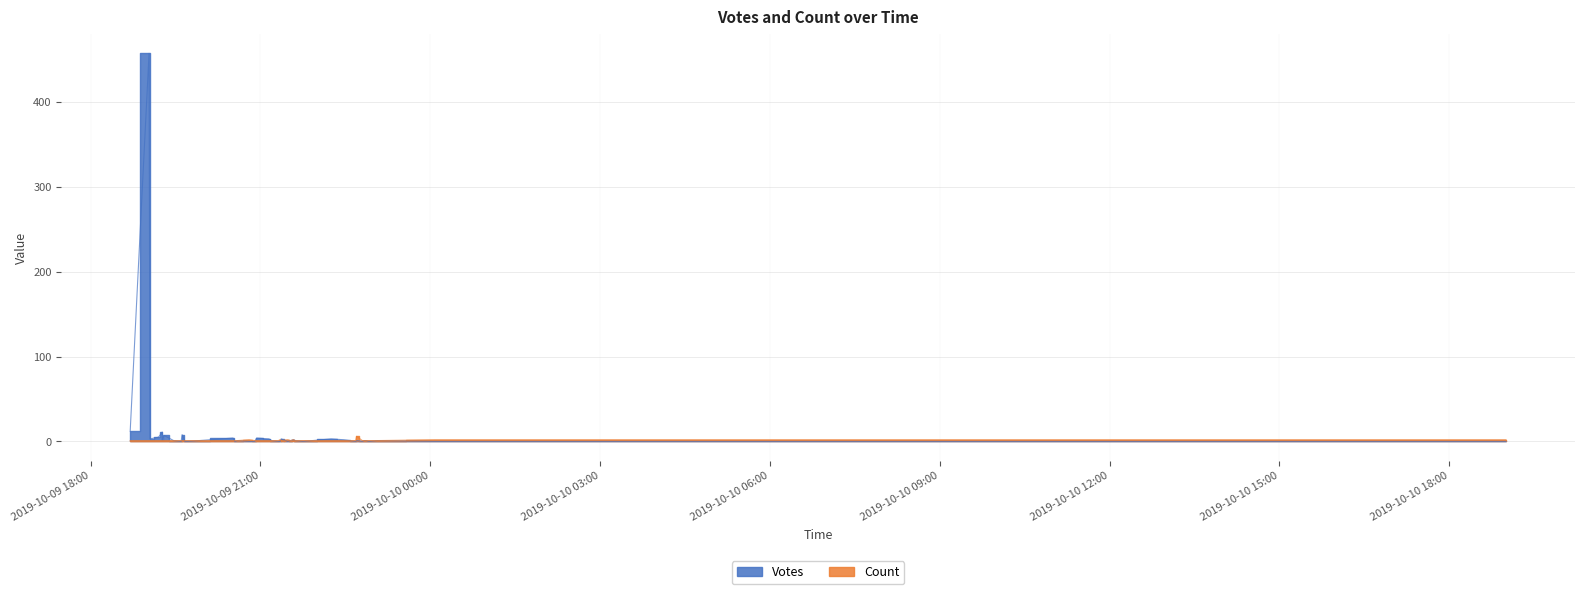

Is it true that Count equals 1 at 34?

False